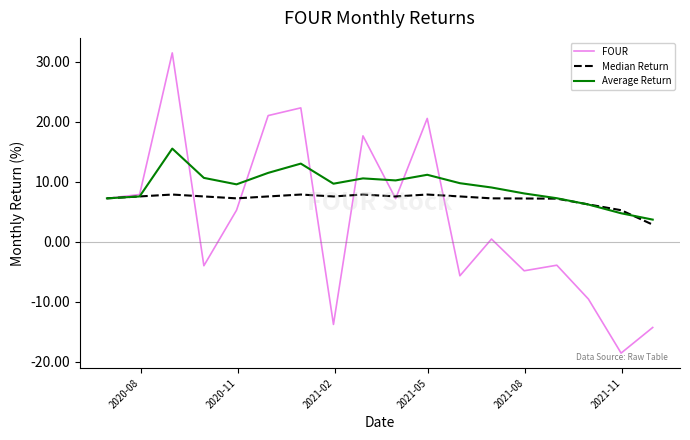

What is the greatest value displayed?

31.5